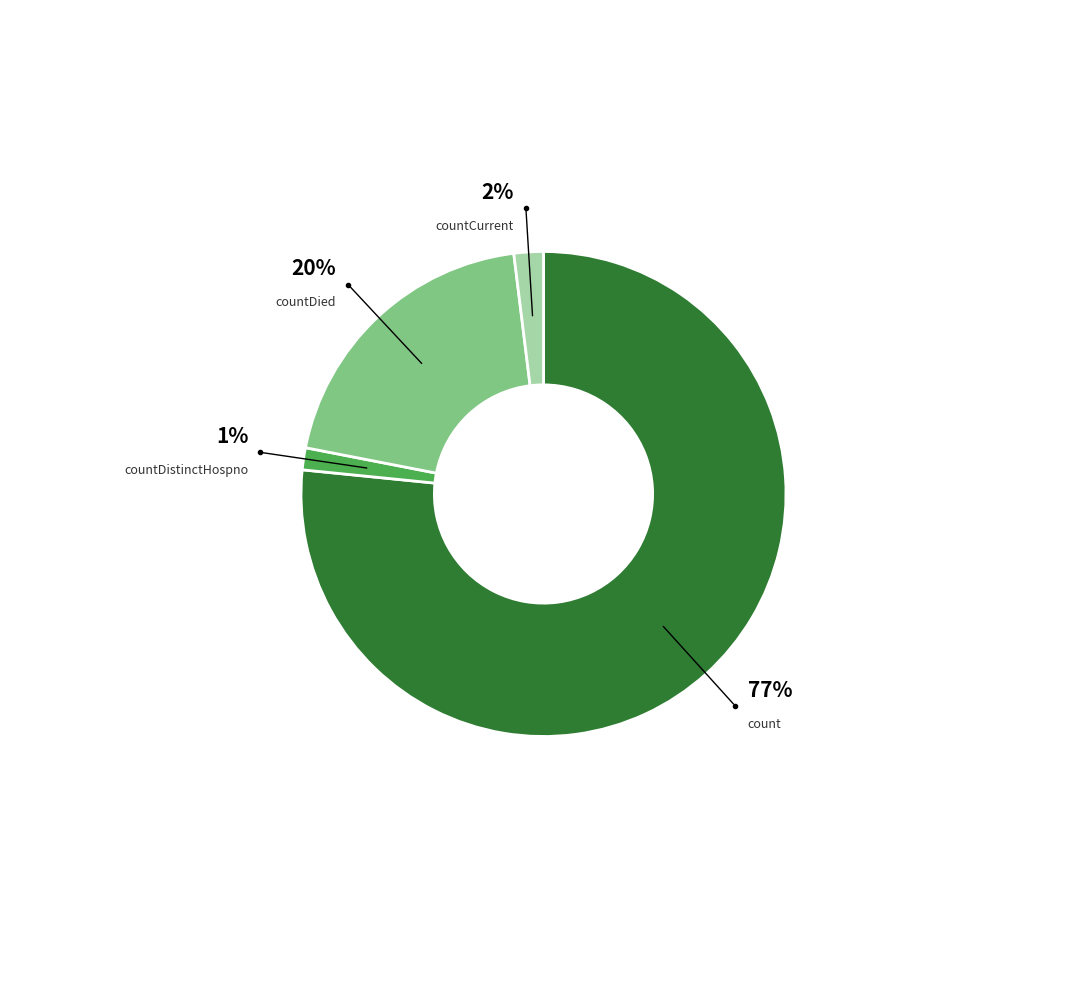

Does count account for over 50% of the chart?

Yes